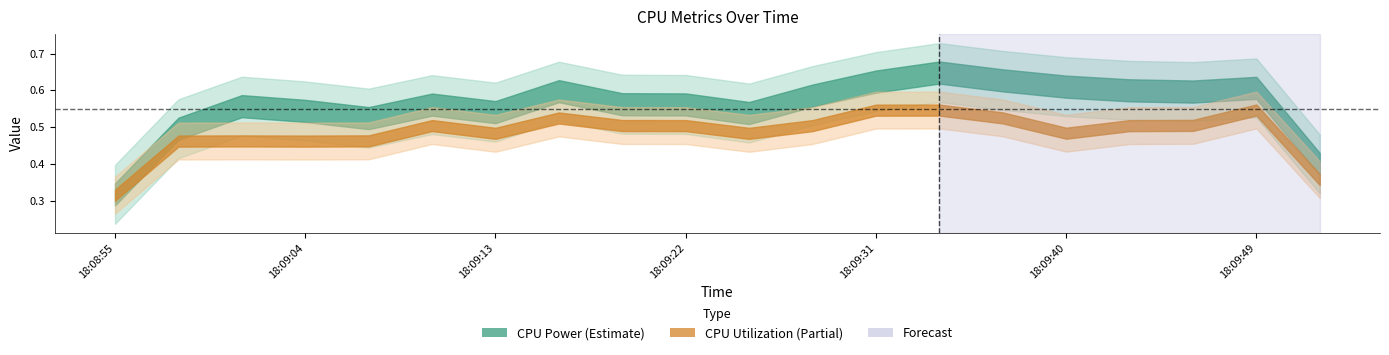

How many interior local peaks does the CPU Power series have?

7